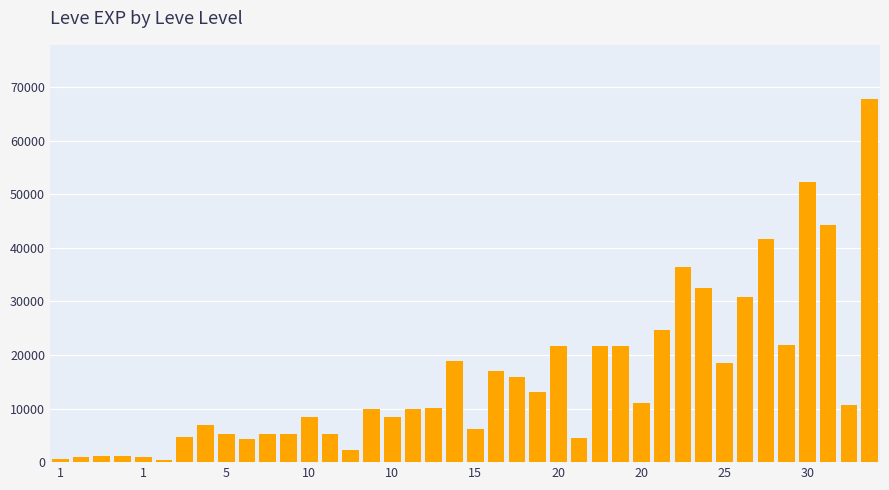

What is the greatest value displayed?

67730